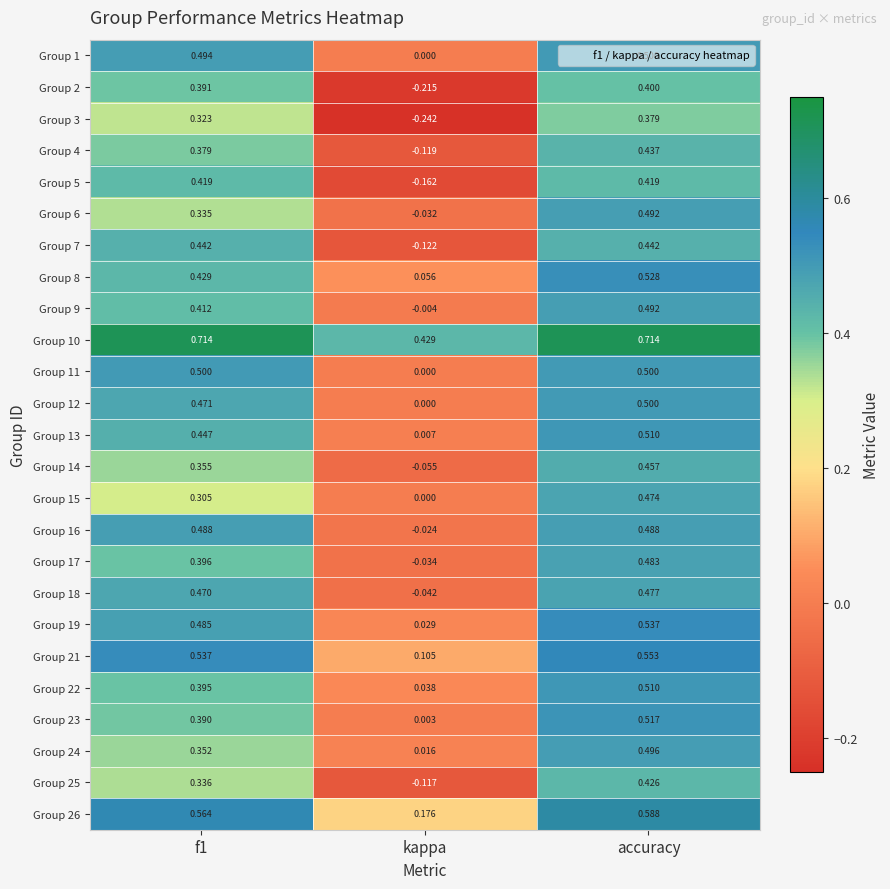

At which label does Group 19 reach its minimum?

kappa